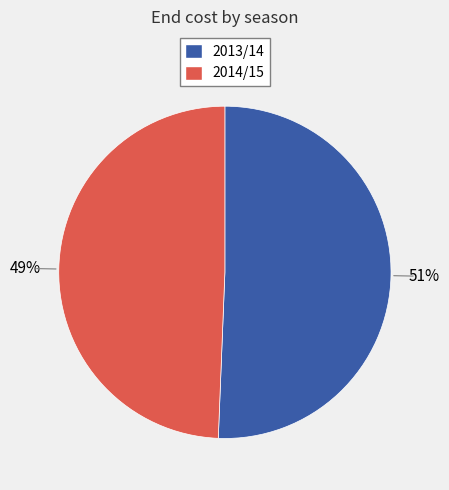

Which category has the smallest portion of the pie?

2014/15